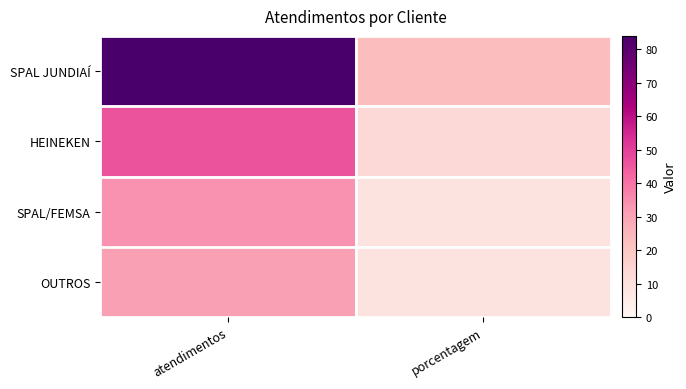

Which series has the largest range (max minus min)?

SPAL JUNDIAÍ